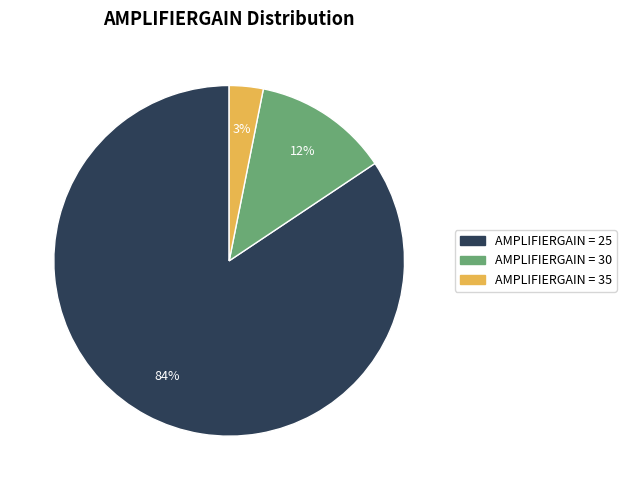

Is there any slice that represents more than half of the pie?

Yes